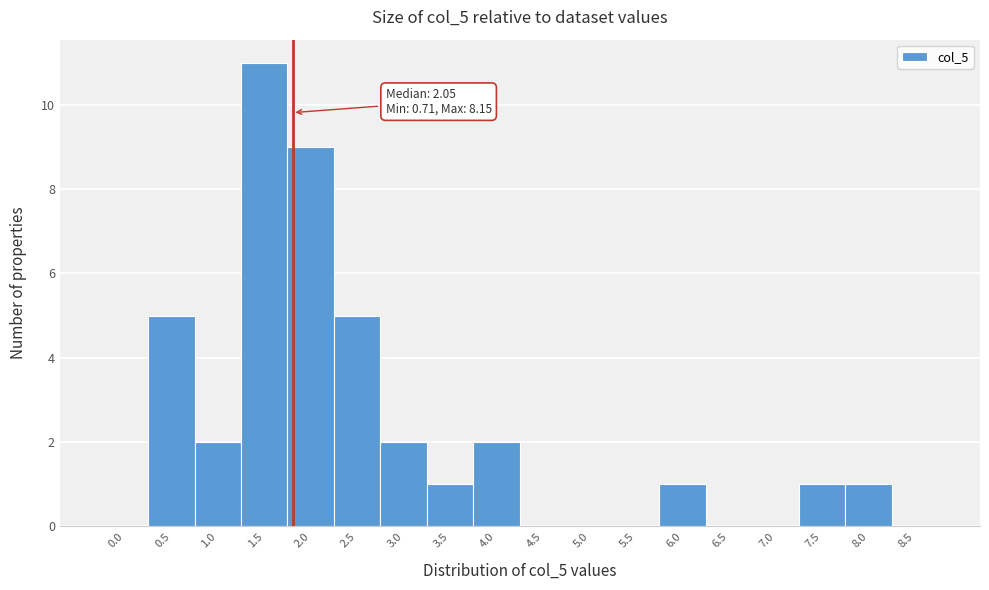

Reading right to left, transcribe all the data shown in this chart.

8.5=0	8.0=1	7.5=1	7.0=0	6.5=0	6.0=1	5.5=0	5.0=0	4.5=0	4.0=2	3.5=1	3.0=2	2.5=5	2.0=9	1.5=11	1.0=2	0.5=5	0.0=0